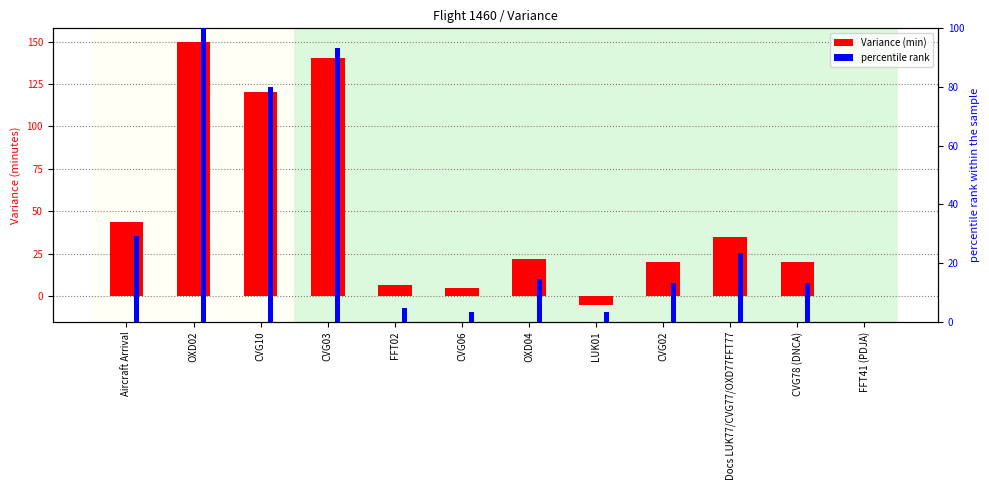

What is the approximate value of Variance (min) at OXD02?

150.0